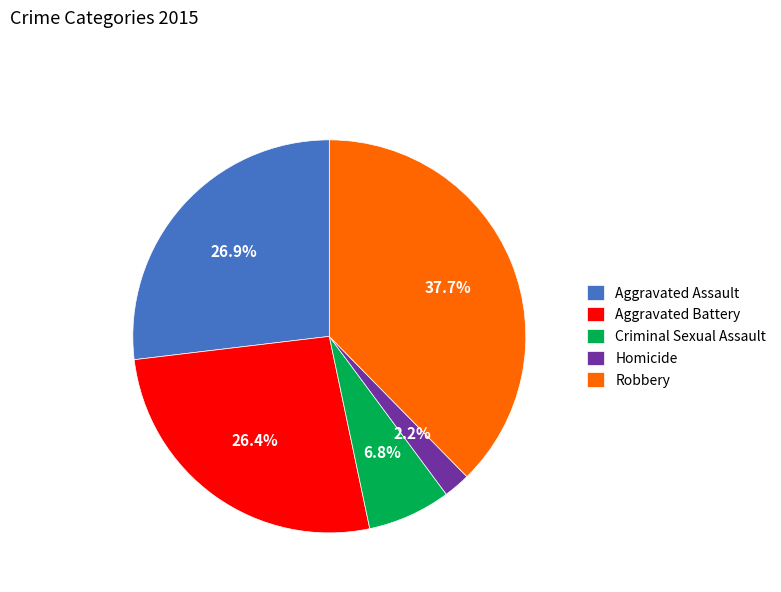

How many segments does this pie chart have?

5